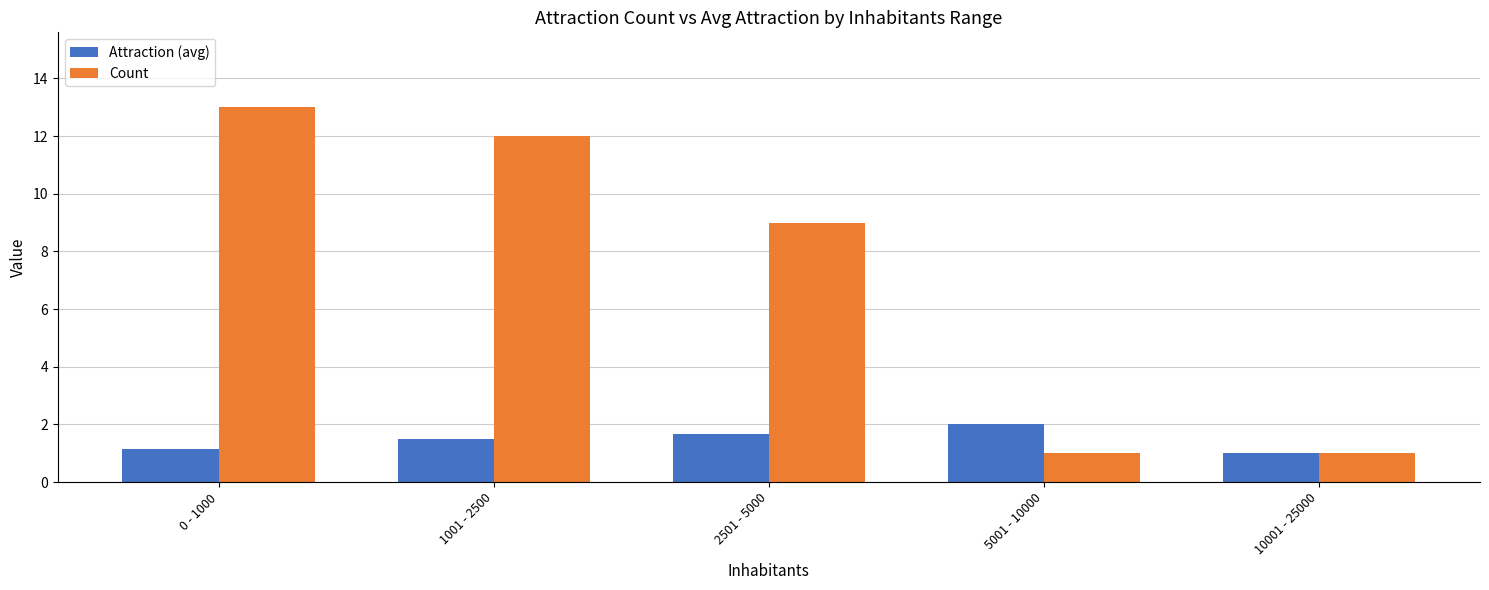

What is the difference between the second highest and second lowest values in the Count series?

11.0